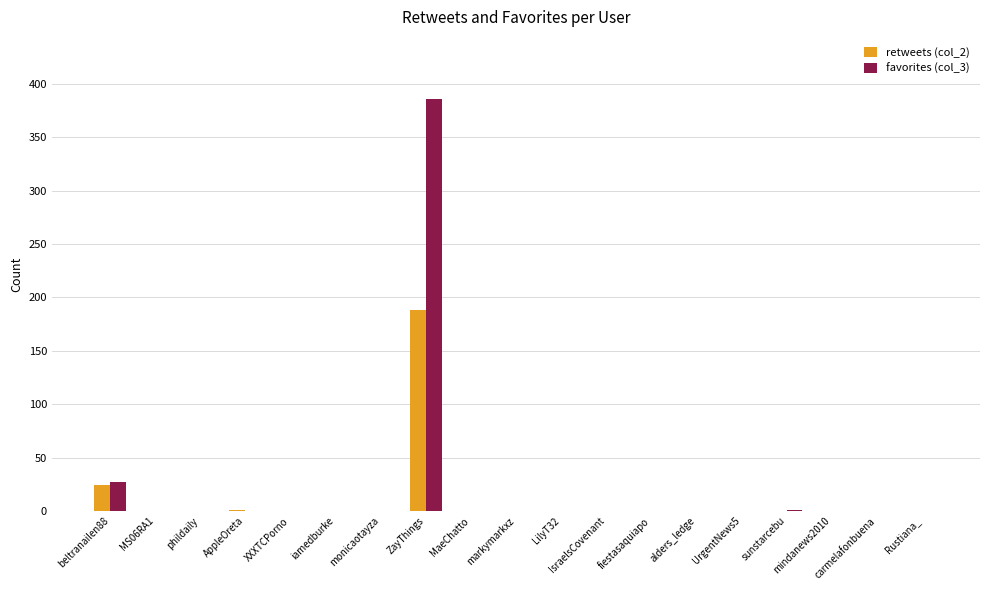

Which label corresponds to the largest value in the chart?

ZayThings